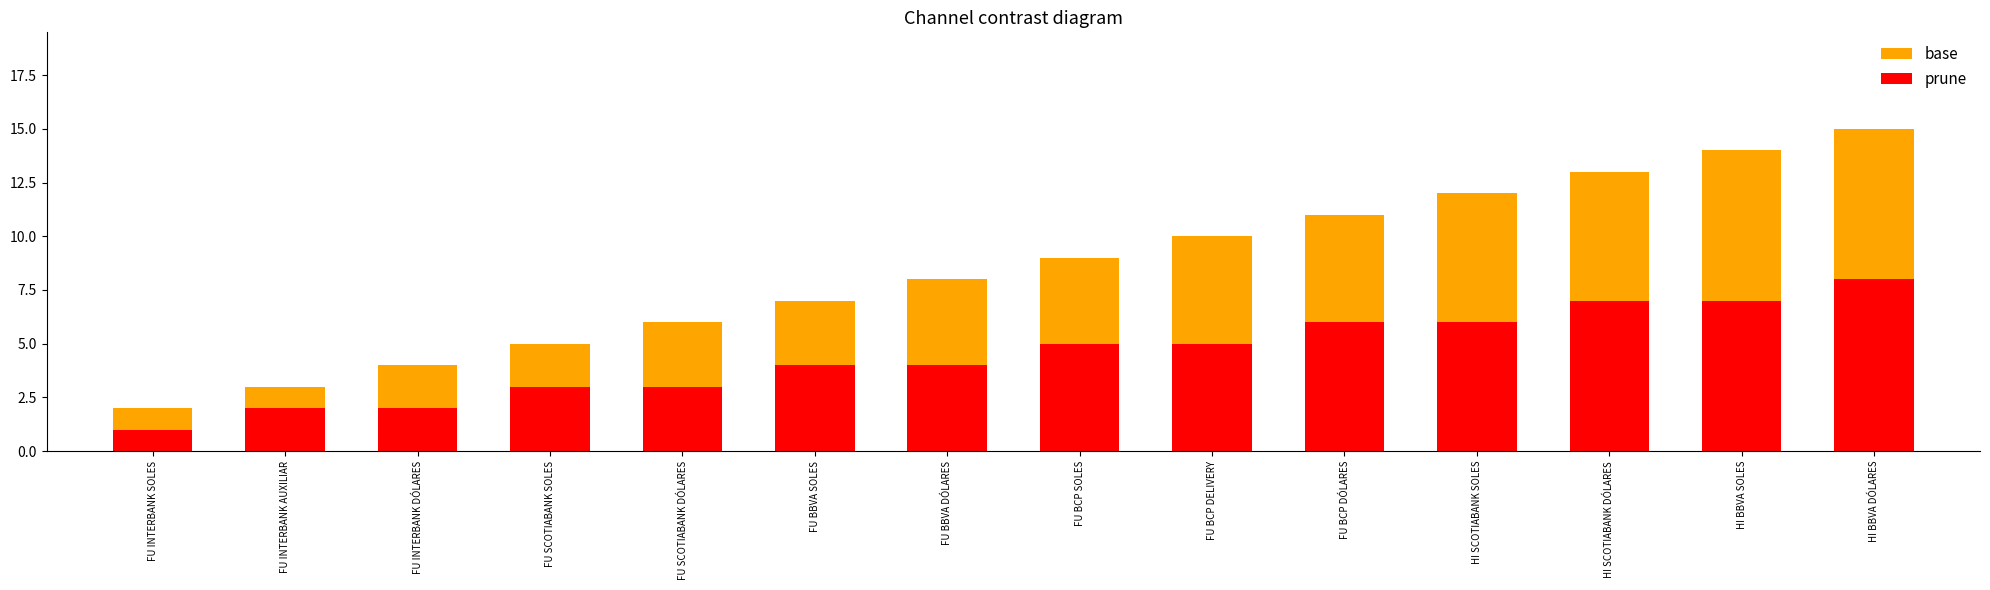

Rank the series at FU SCOTIABANK DÓLARES from lowest to highest value.

prune, base